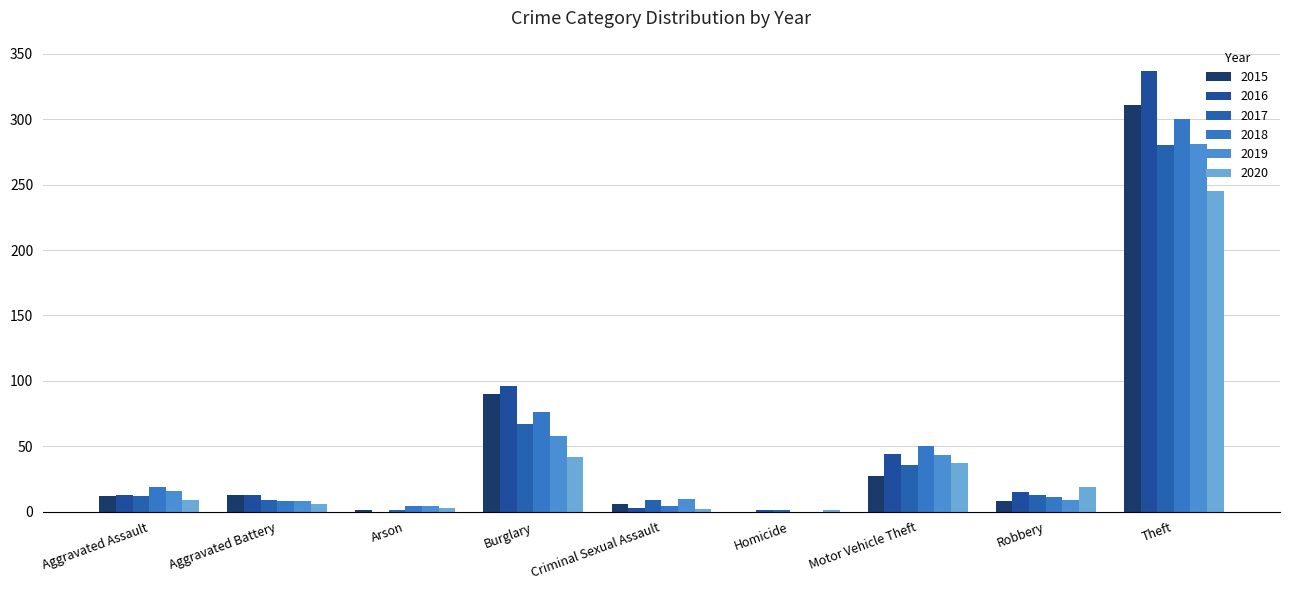

At Homicide, list the series in order from largest to smallest.

2016, 2017, 2020, 2015, 2018, 2019